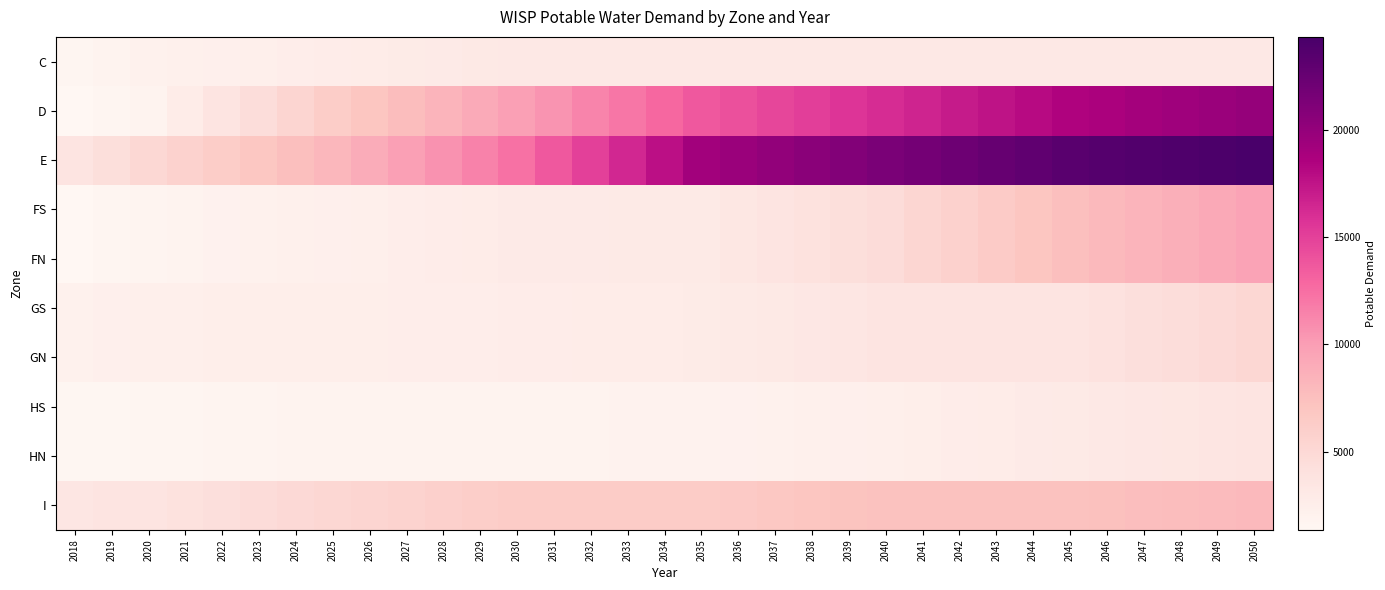

At how many categories does at least one series exceed 22376?

8